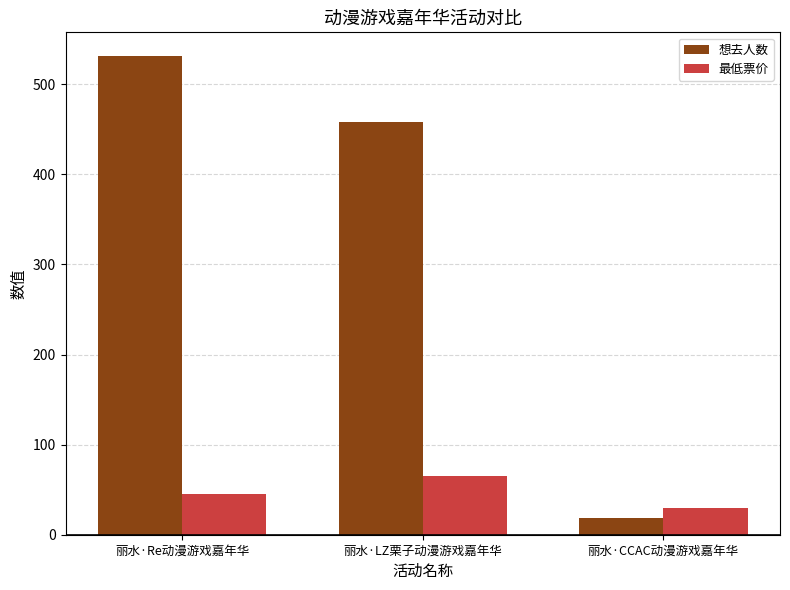

Count the number of categories in the chart.

3